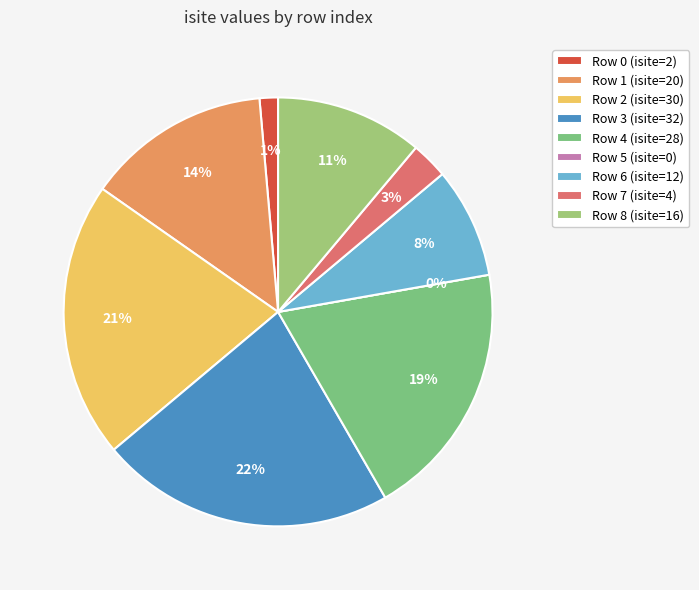

What is the ratio of the value at 8 to the value at 4?

0.6